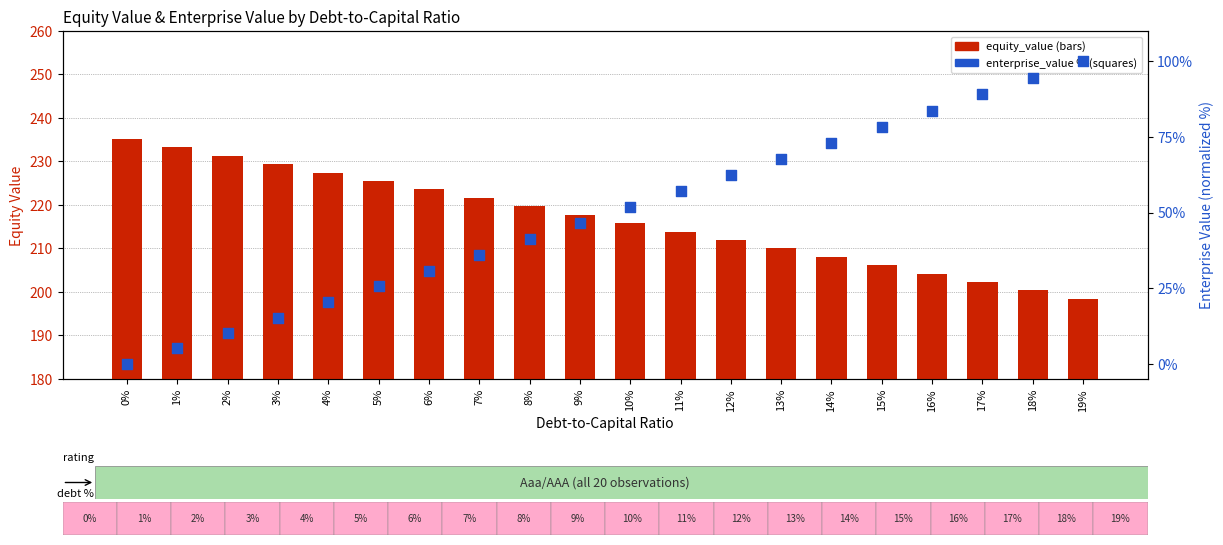

At which category is the sum across all series the highest?

19%